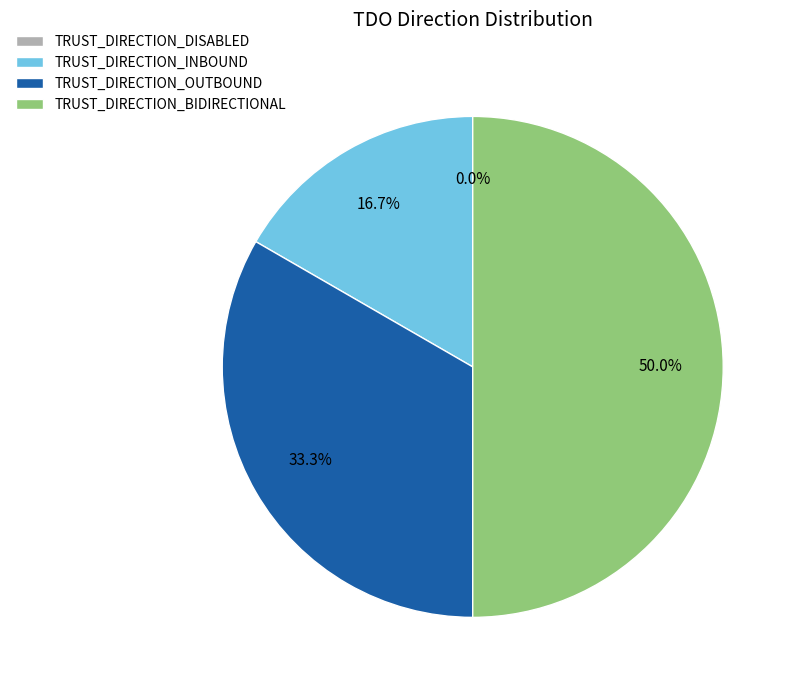

The TRUST_DIRECTION_INBOUND slice represents 23% of the pie. True or false?

False